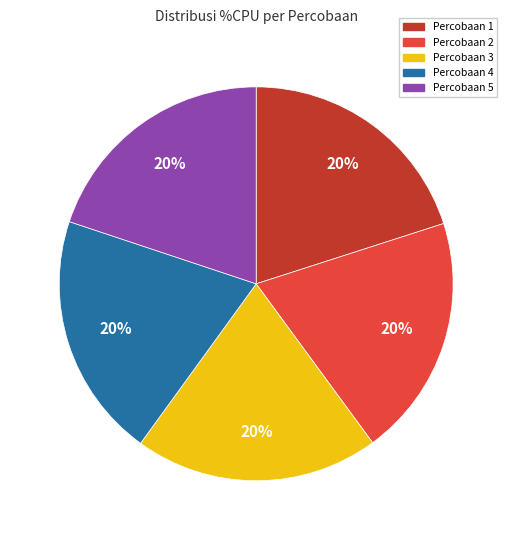

Does any single category account for the majority?

No